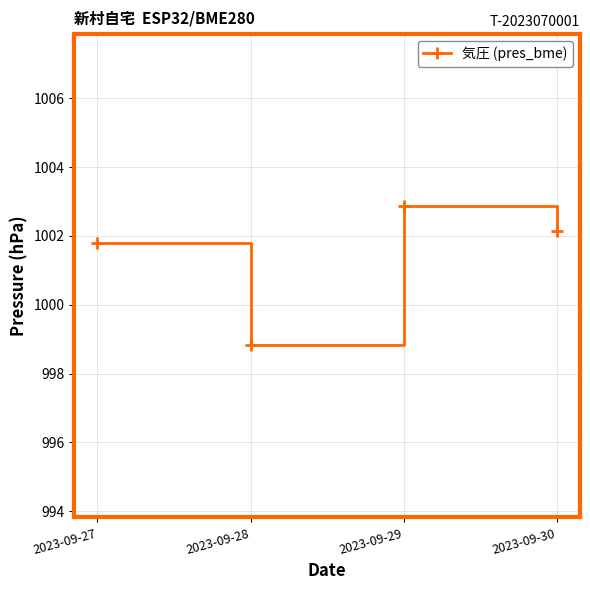

How many values exceed 1002?

2